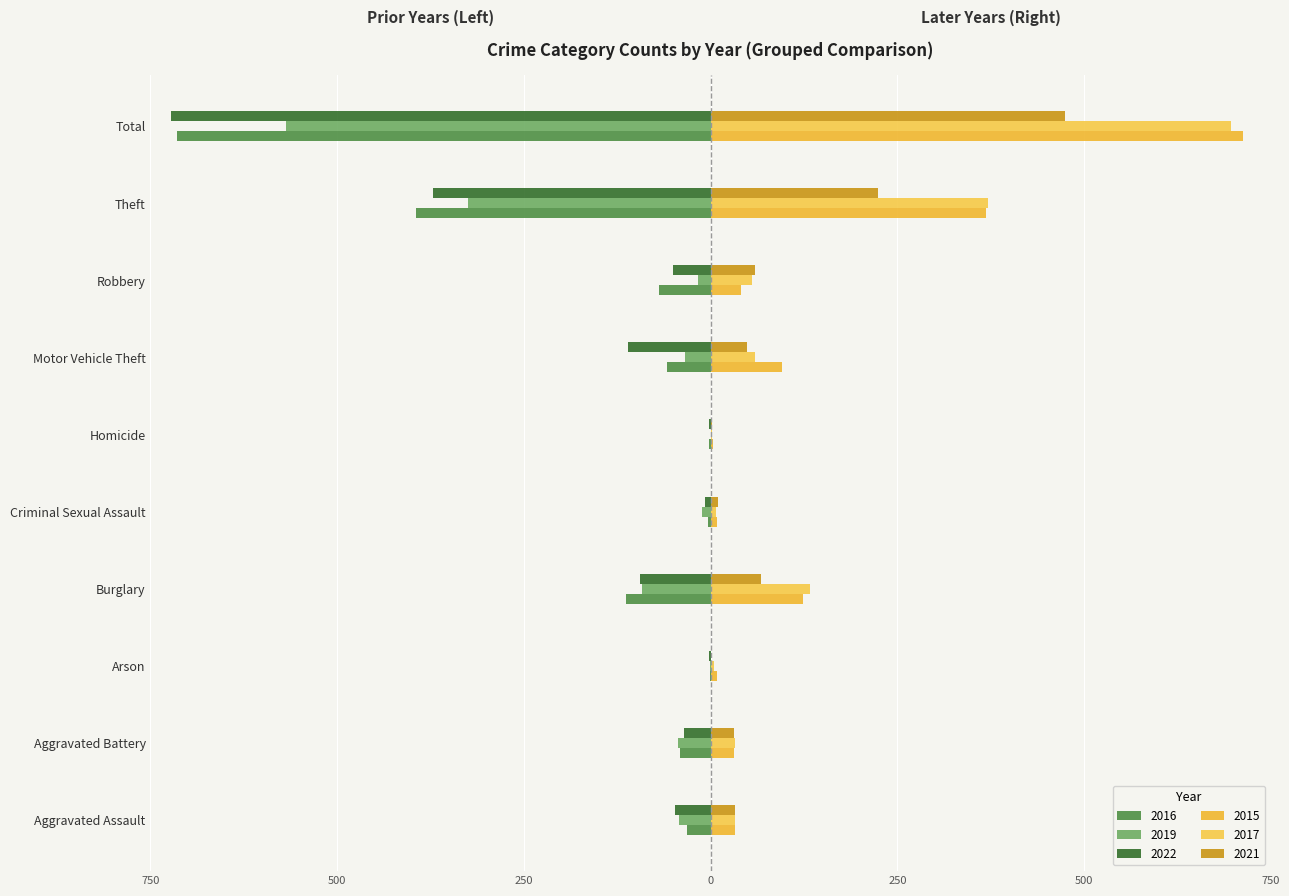

What is the value of the 2019 bar at the 8th from the left?

-17